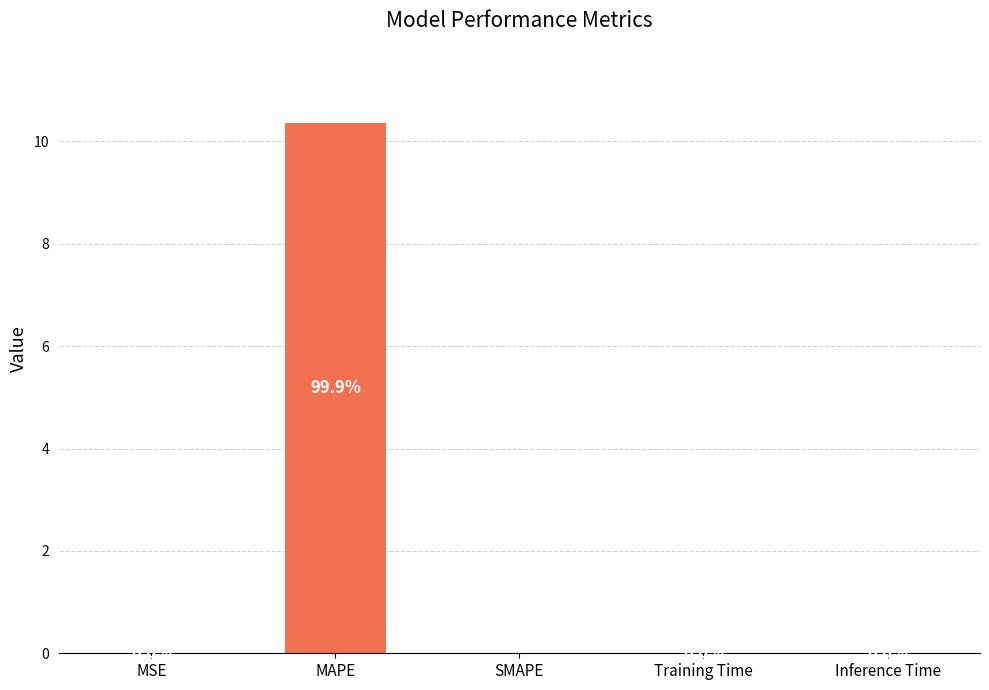

The value at MSE is 0.0. True or false?

True